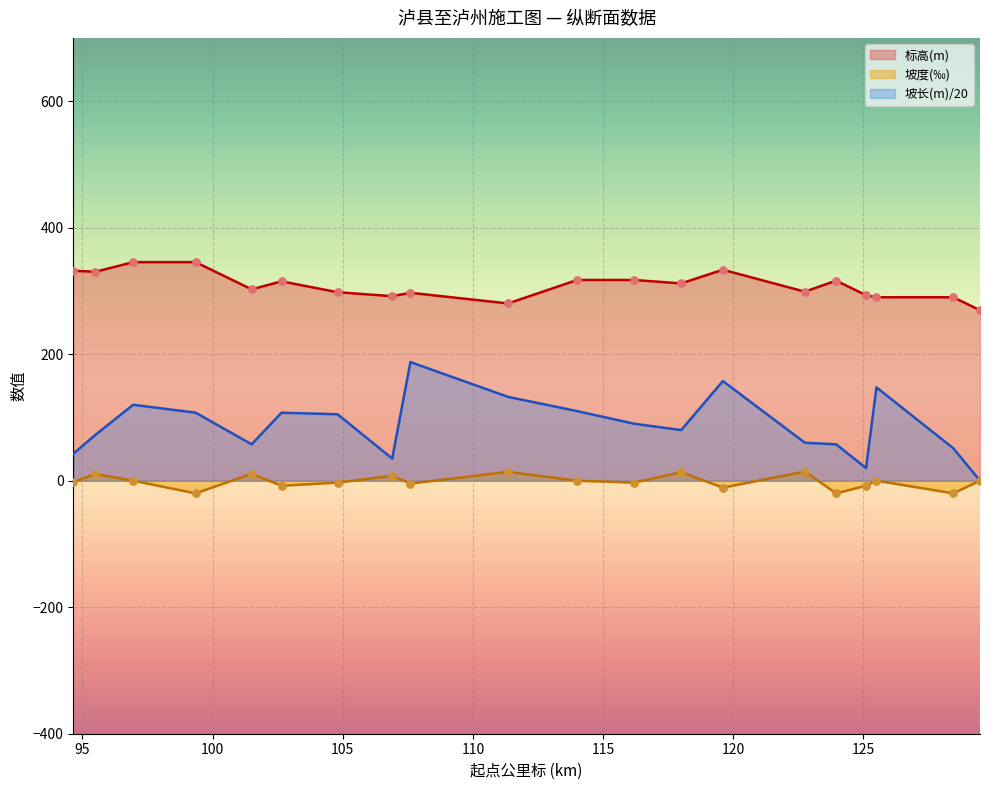

Is the value of 标高(m) at 101.5 greater than the value of 坡度(‰) at 95.5?

Yes